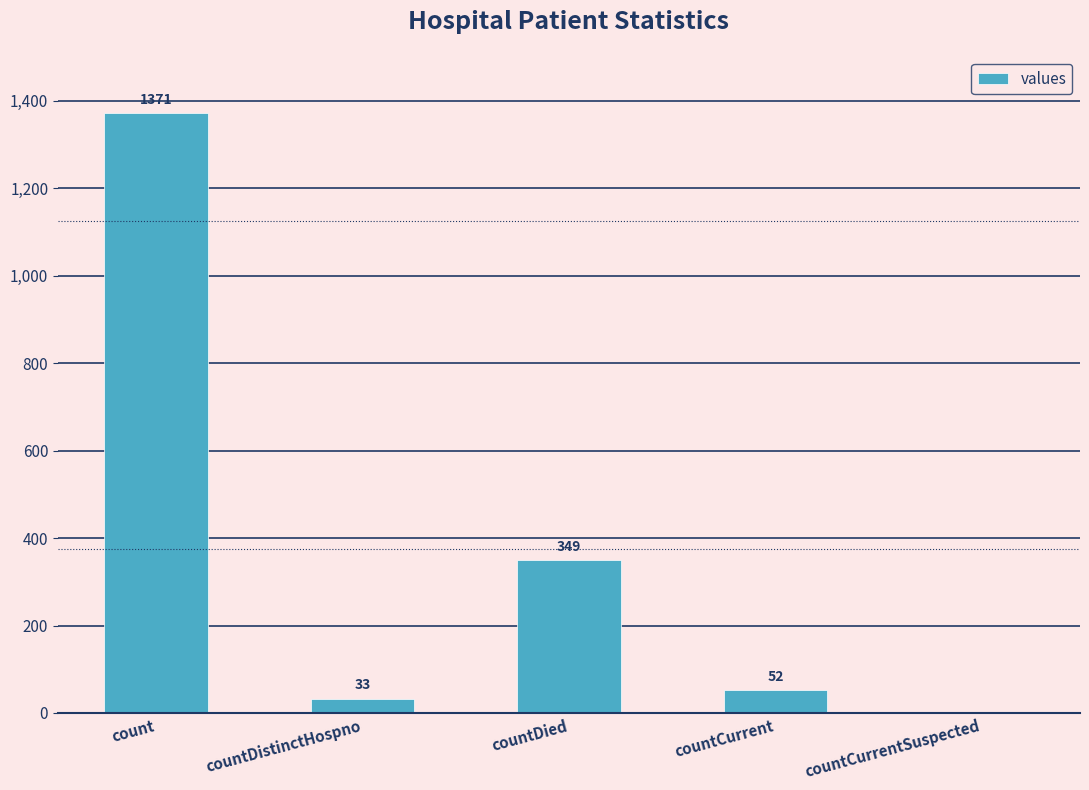

Reading left to right, list all the values displayed in this chart.

count=1371	countDistinctHospno=33	countDied=349	countCurrent=52	countCurrentSuspected=0